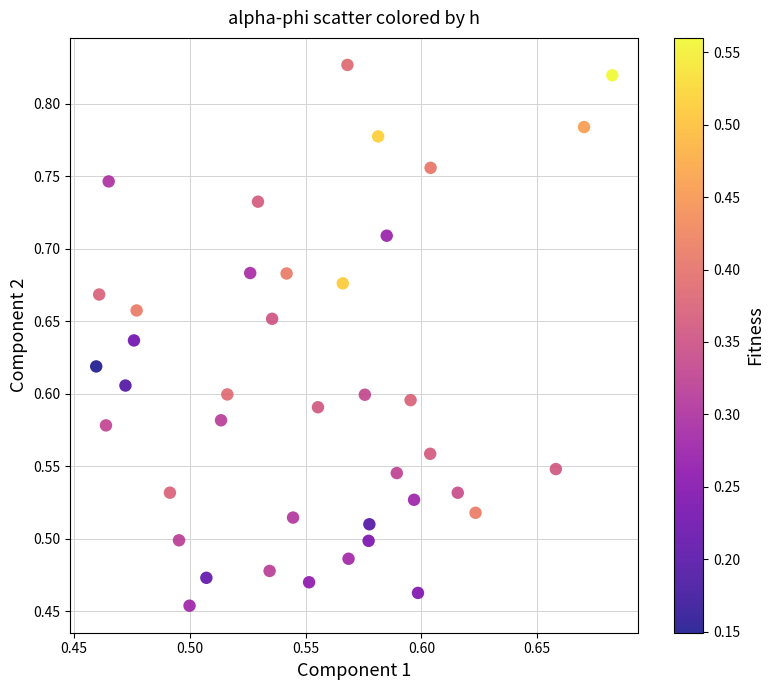

What is the range of Y values (max minus min)?

0.4